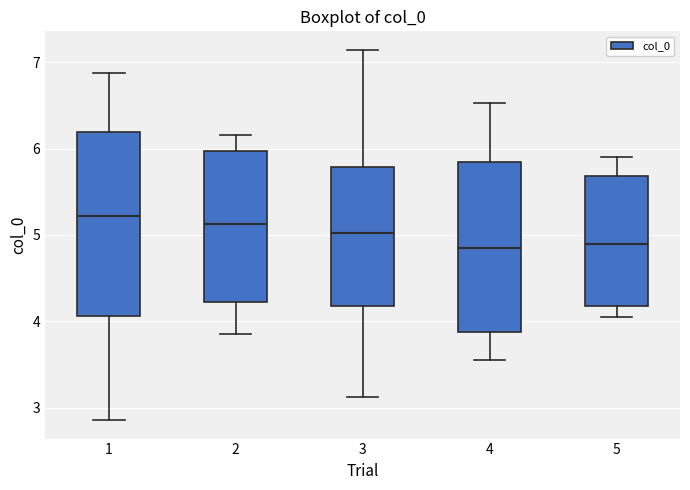

Reading left to right, read every box against the y-axis: the position of its median line, the range the box covers, and the ends of its whiskers. The values are not printed on the chart, so give them approximately, as read against the axis.

1: median 5.2, box 4.1 to 6.2, whiskers 2.9 to 6.9
2: median 5.1, box 4.2 to 6.0, whiskers 3.9 to 6.2
3: median 5.0, box 4.2 to 5.8, whiskers 3.1 to 7.1
4: median 4.8, box 3.9 to 5.8, whiskers 3.5 to 6.5
5: median 4.9, box 4.2 to 5.7, whiskers 4.1 to 5.9